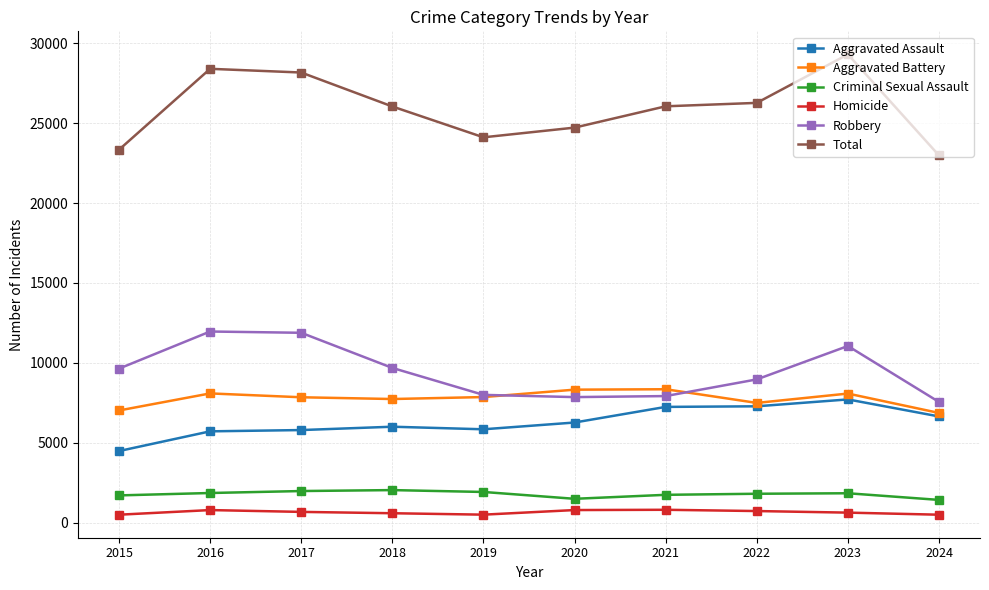

What is the minimum value for Homicide?

496